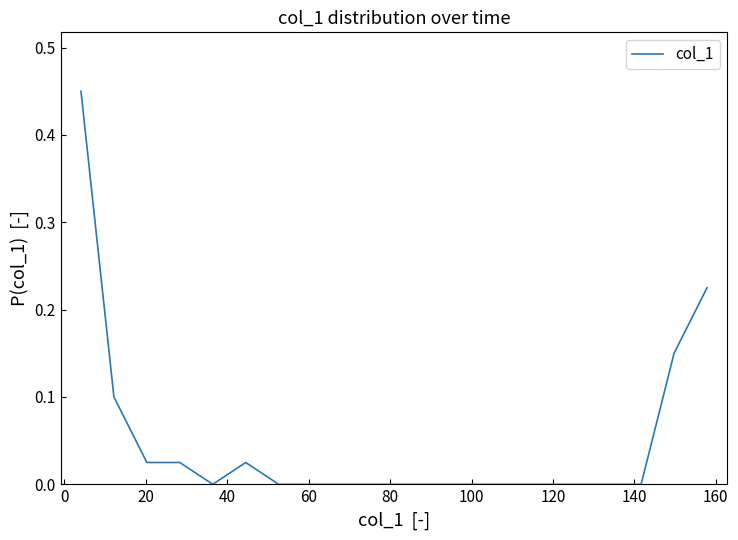

How many lines are shown in the chart?

1